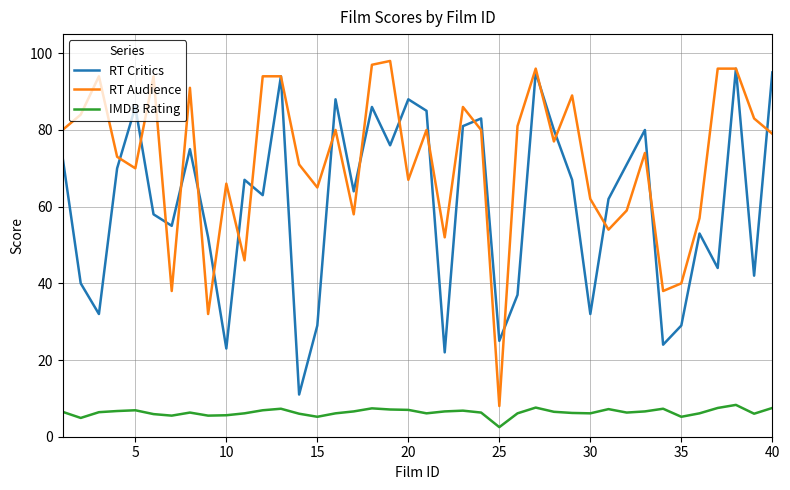

Which series has the widest spread of values?

RT Audience